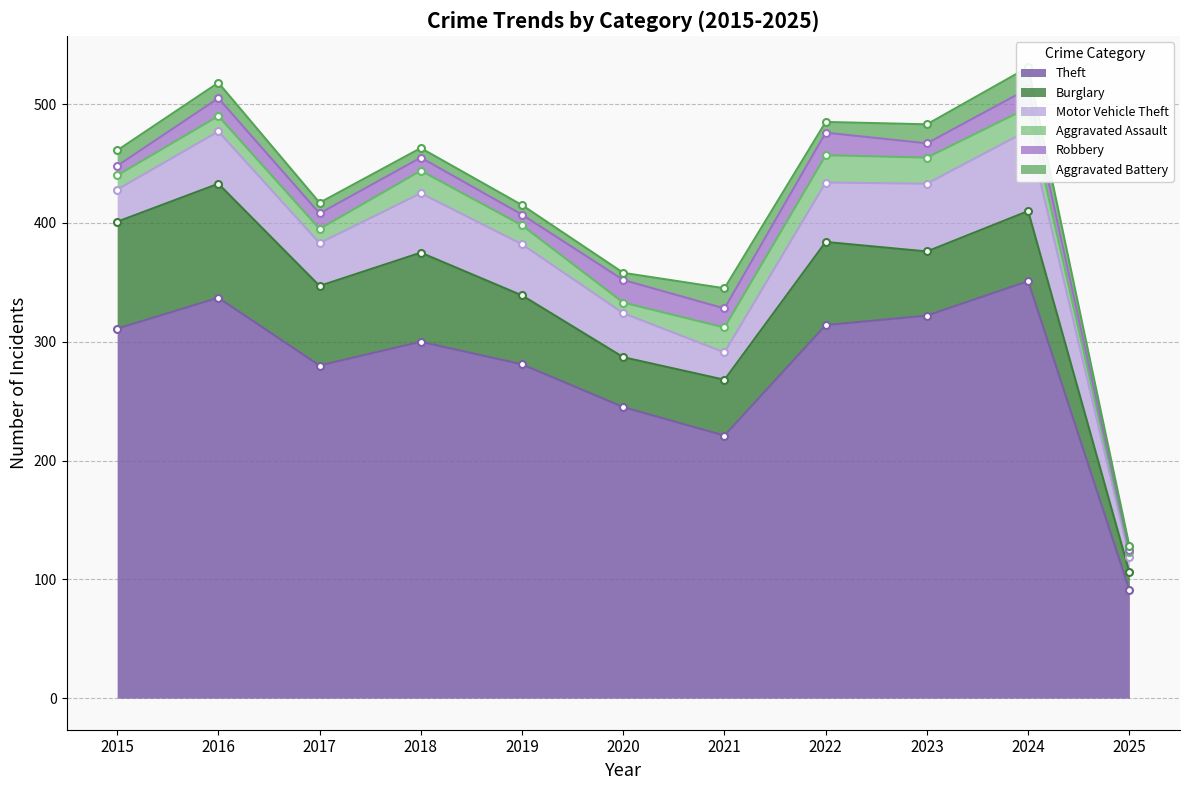

How many lines are shown in the chart?

6